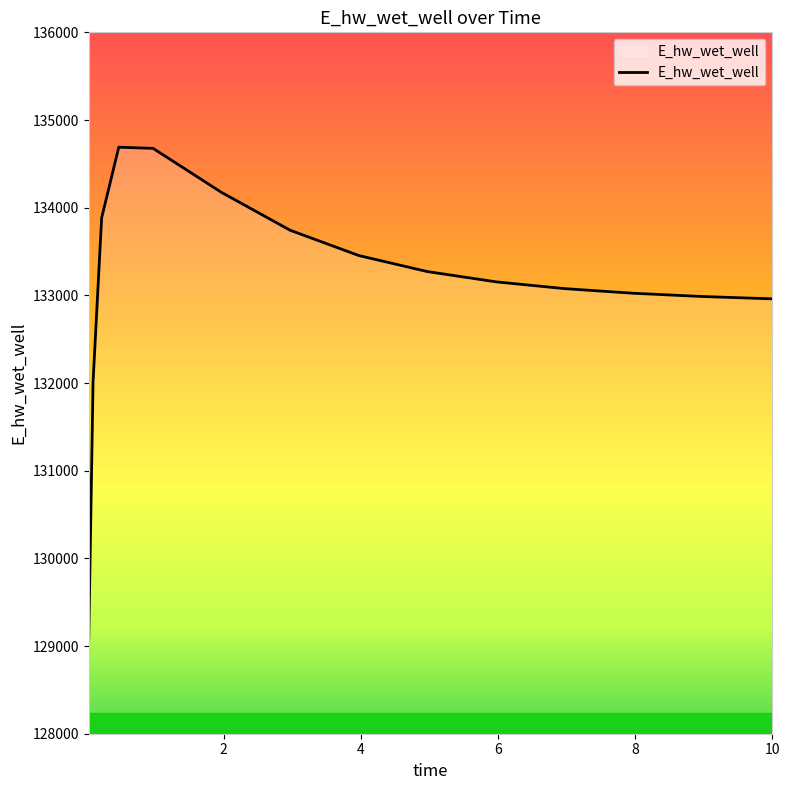

How many values exceed 133154?

8